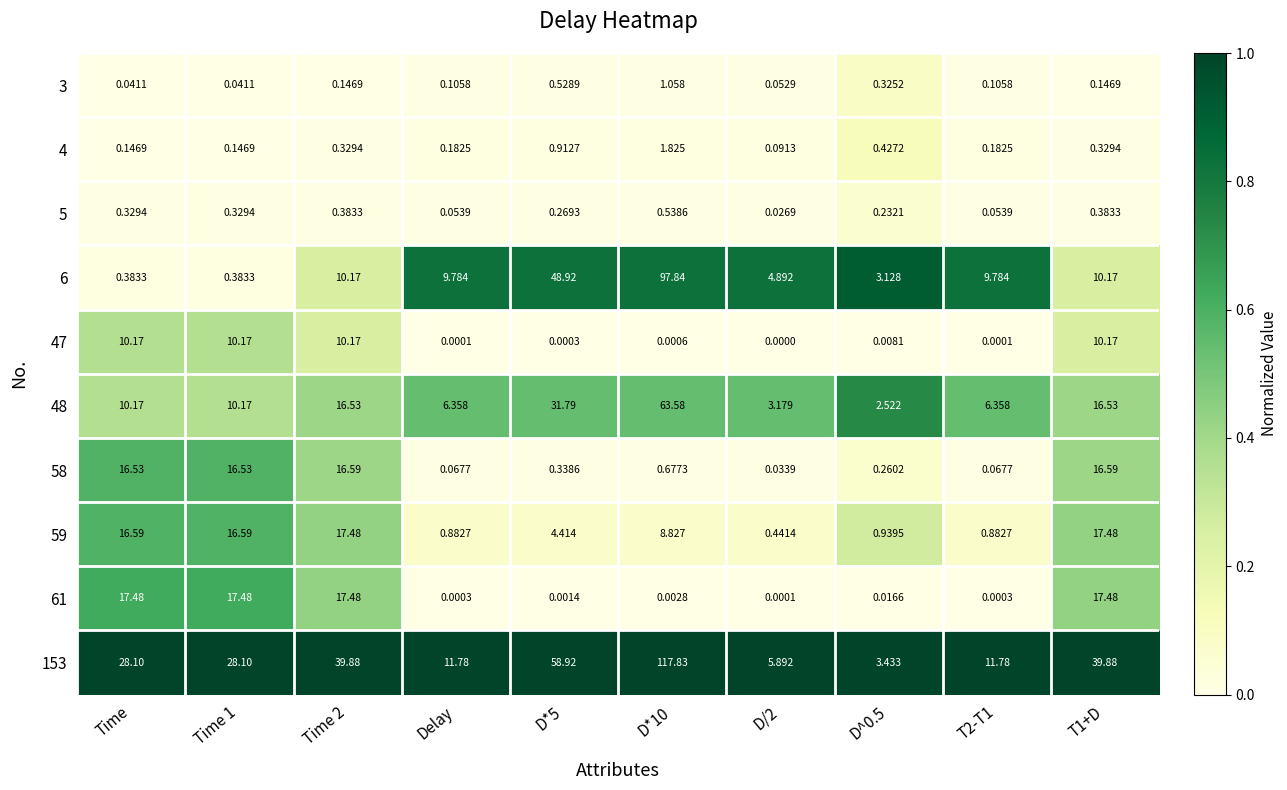

Which label corresponds to the largest value in the chart?

D*10